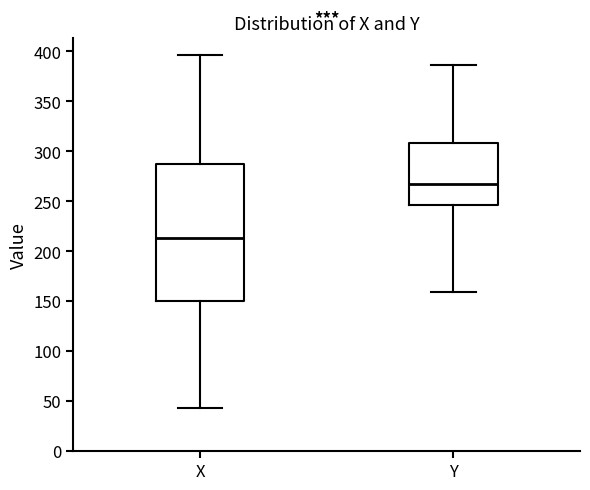

Reading left to right, transcribe this box plot: for each box, give where its median line is, the range the box spans, and where its two whiskers end, as read against the y-axis. The values are not printed on the chart, so give them approximately, as read against the axis.

X: median 215, box 150 to 285, whiskers 45 to 395
Y: median 265, box 245 to 310, whiskers 160 to 385